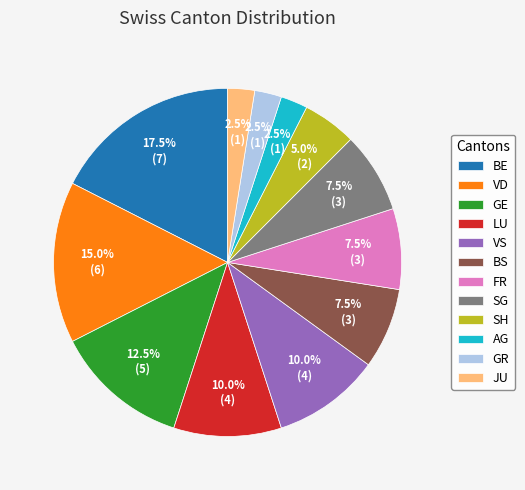

True or false: BE accounts for 8% of the total.

False